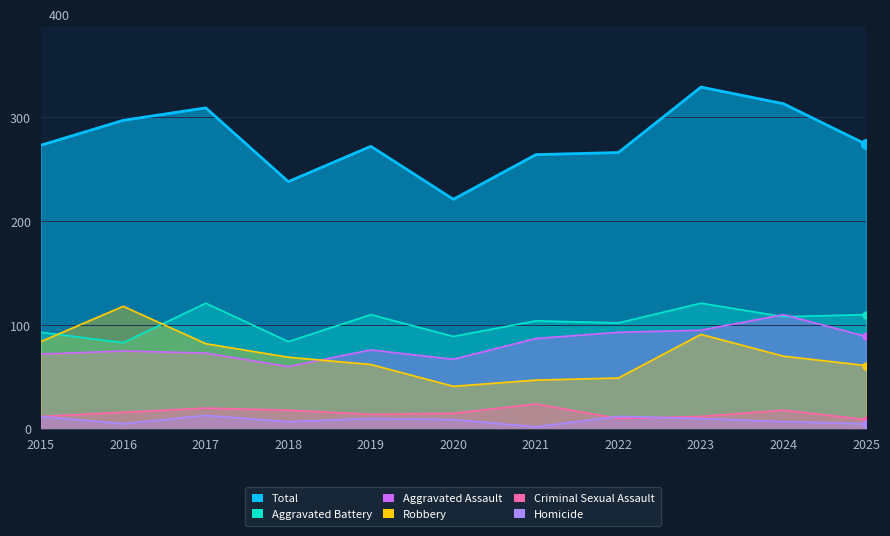

At how many categories does at least one series exceed 123?

11